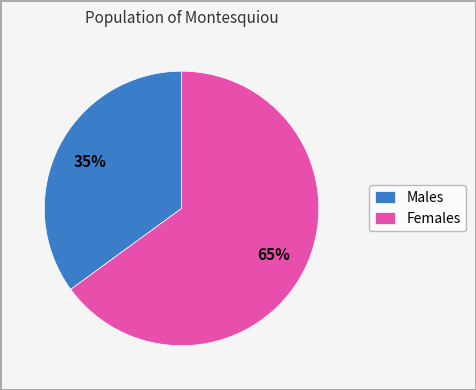

Which slice is the smallest?

Males